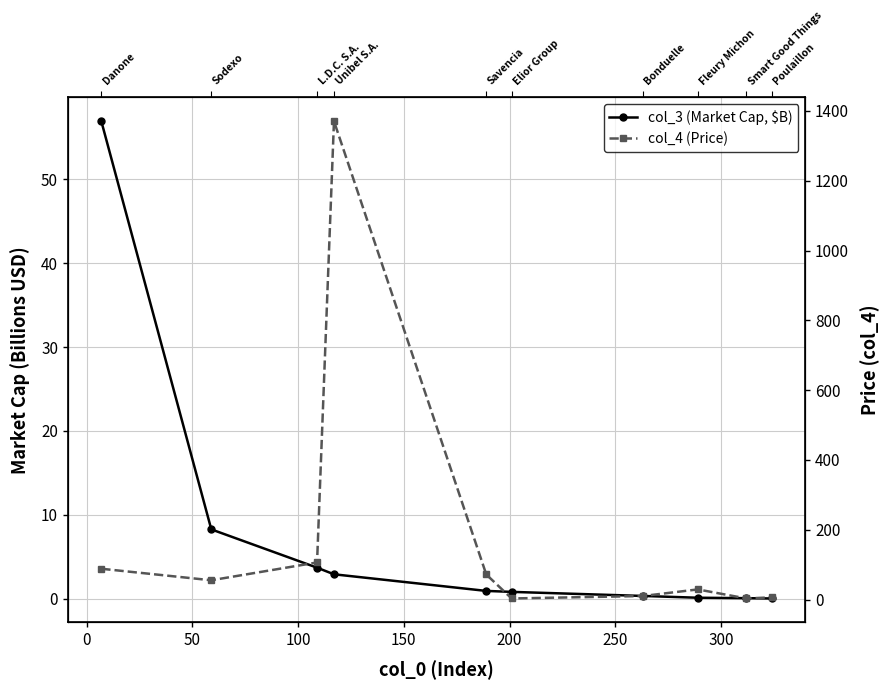

Rank the series by their maximum value, from highest to lowest.

col_4 (Price), col_3 (Market Cap, $B)